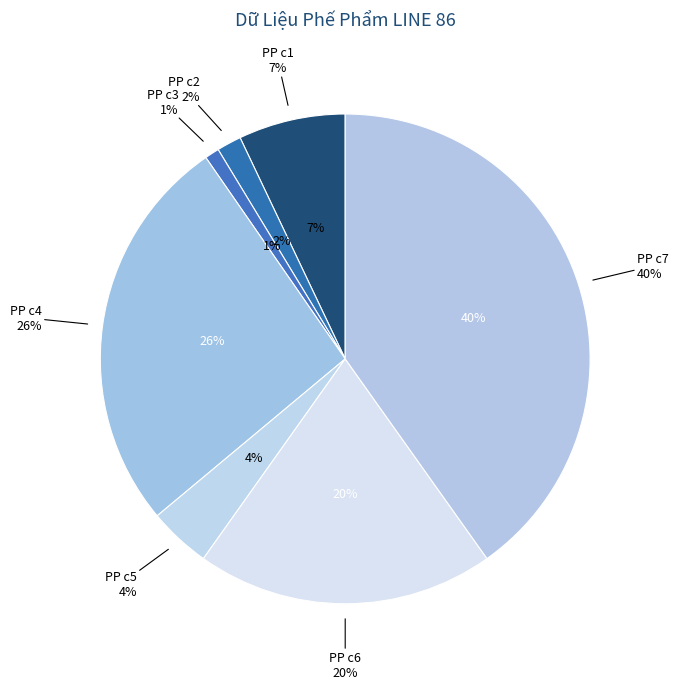

Which has a higher value, Tổng số lượng PP c3 or Tổng số lượng PP c4?

Tổng số lượng PP c4